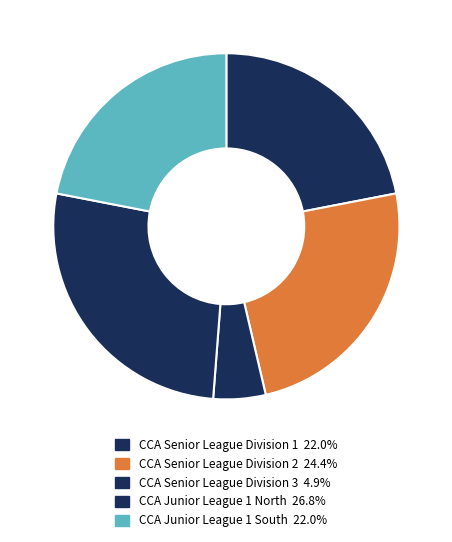

What is the ratio of the value at CCA Senior League Division 3 to the value at CCA Junior League 1 North?

0.2